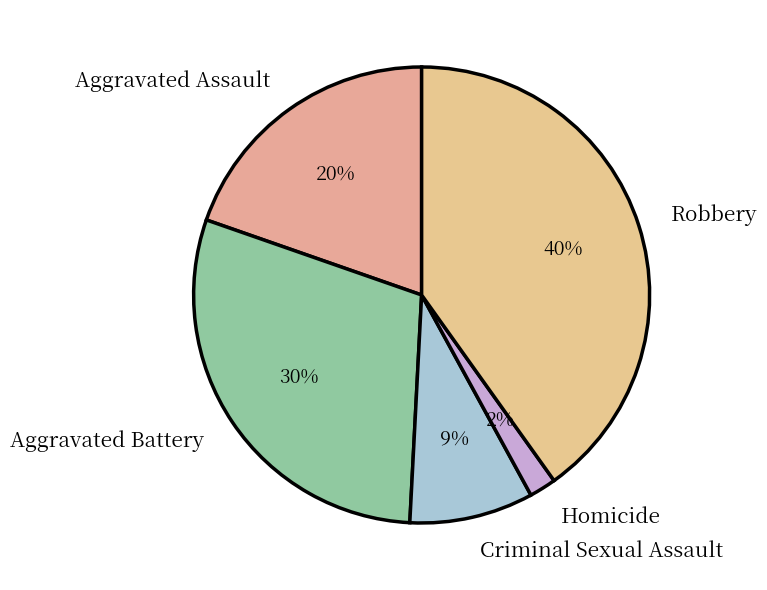

Does any single category account for the majority?

No